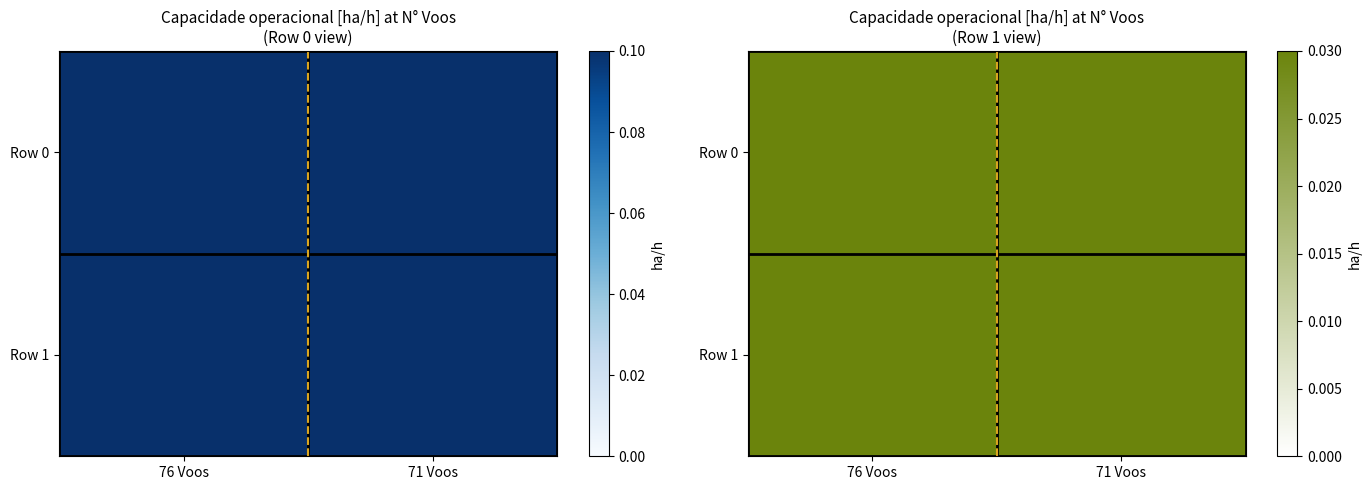

Rank the series by their maximum value, from lowest to highest.

Row 0, Row 1